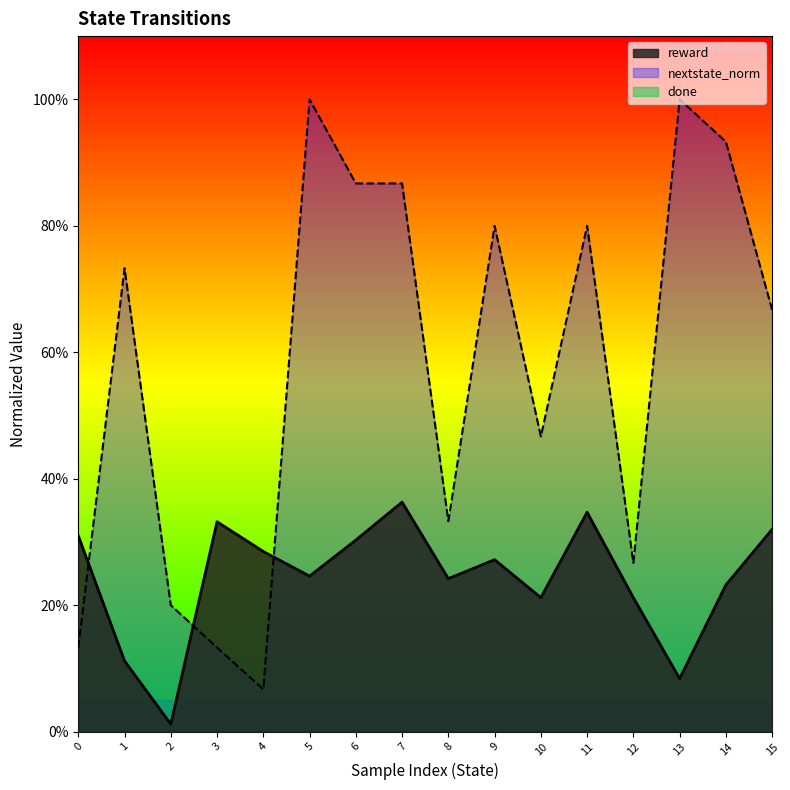

Rank the series at 14 from lowest to highest value.

reward, nextstate_norm